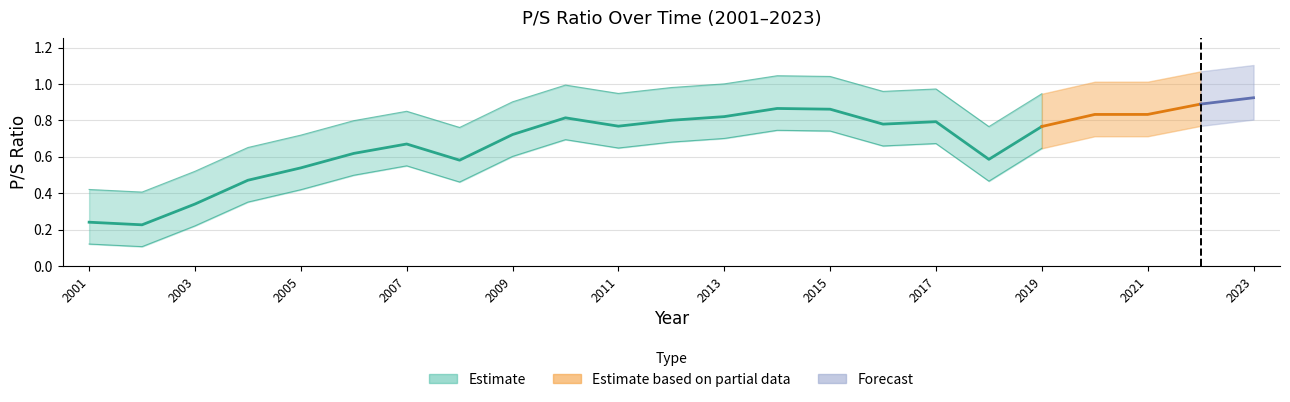

What is the difference between the maximum and minimum values?

0.7